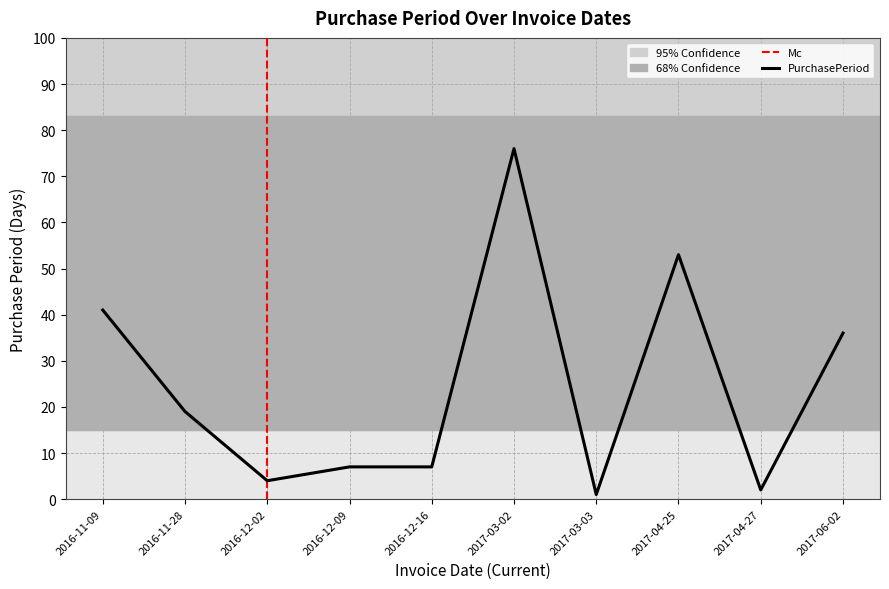

The chart shows a value of 25 at 2017-03-02. True or false?

False